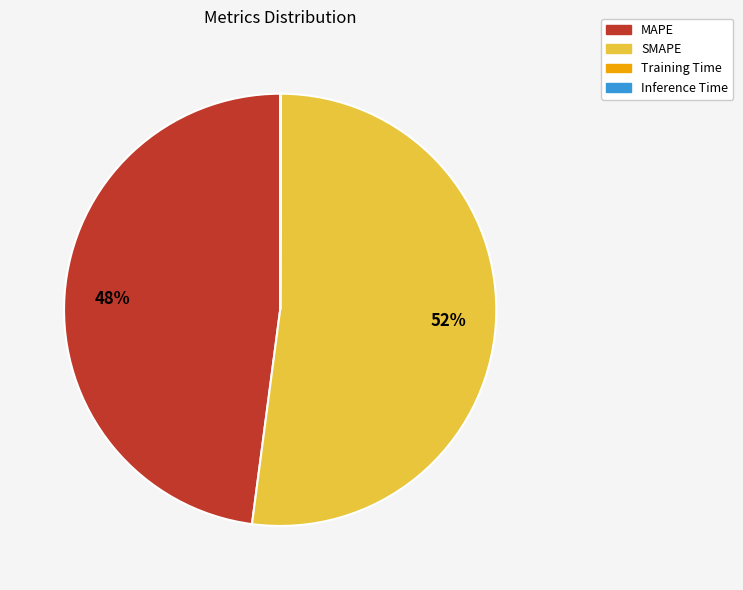

To the nearest percent, what portion does MAPE represent?

48%